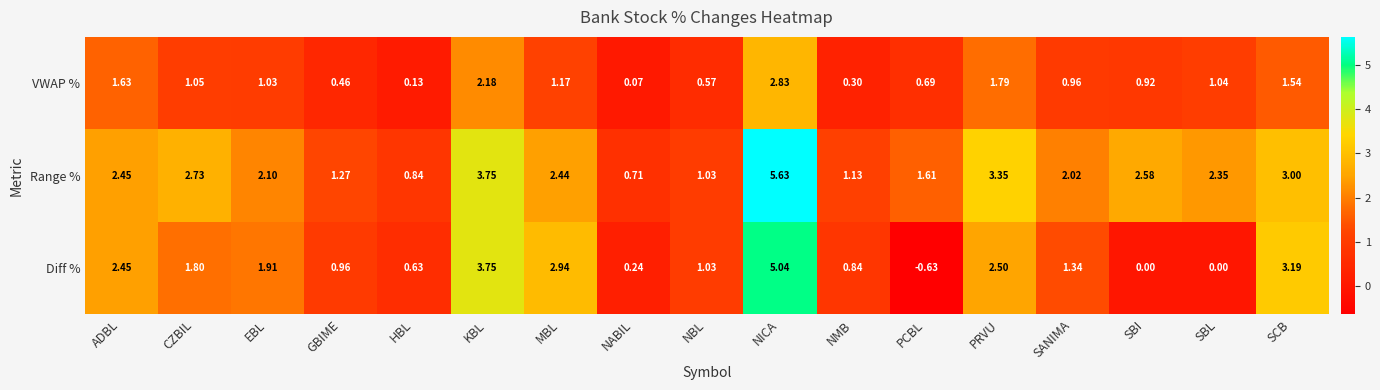

At SBI, list the series in order from smallest to largest.

Diff %, VWAP %, Range %